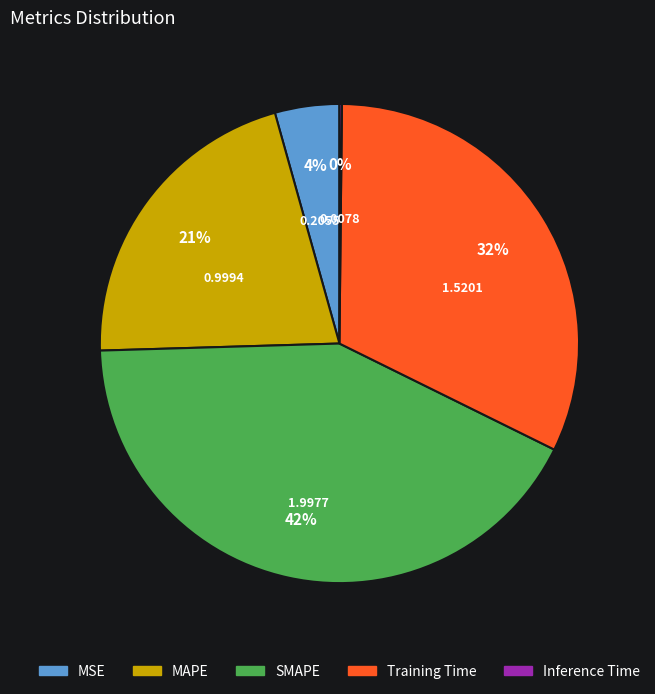

To the nearest percent, what is the difference between the largest and smallest slice percentages?

42%